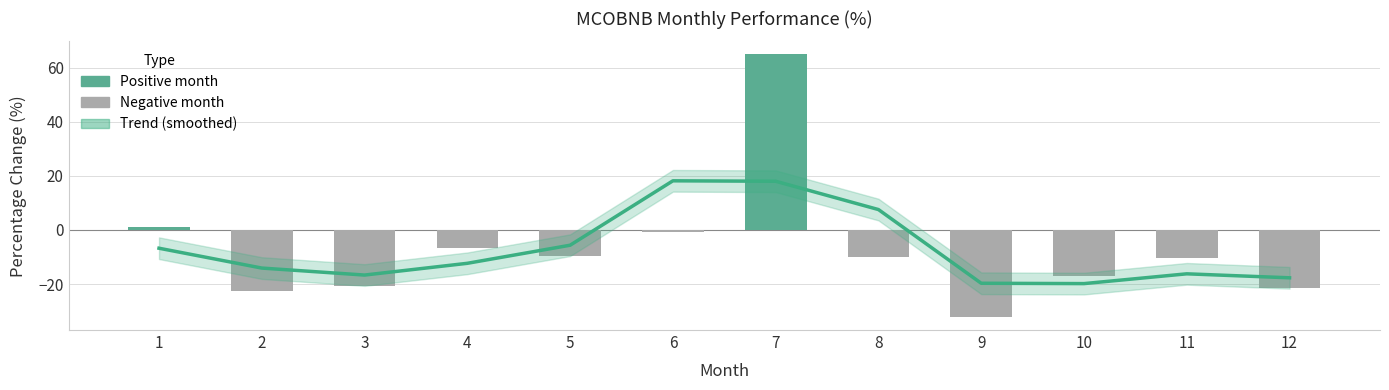

Between 8 and 12, which is larger?

8